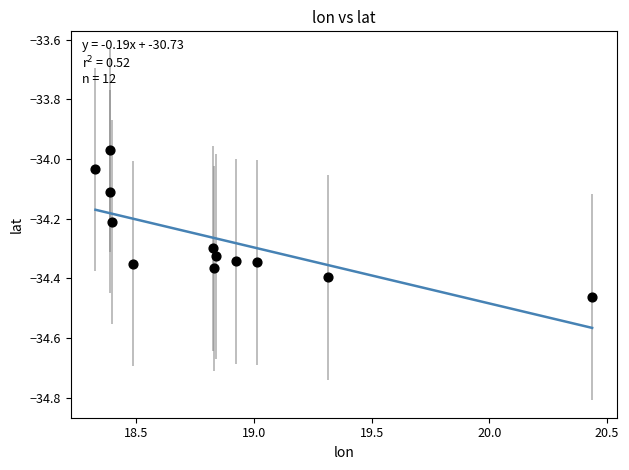

What is the average X value?

18.8